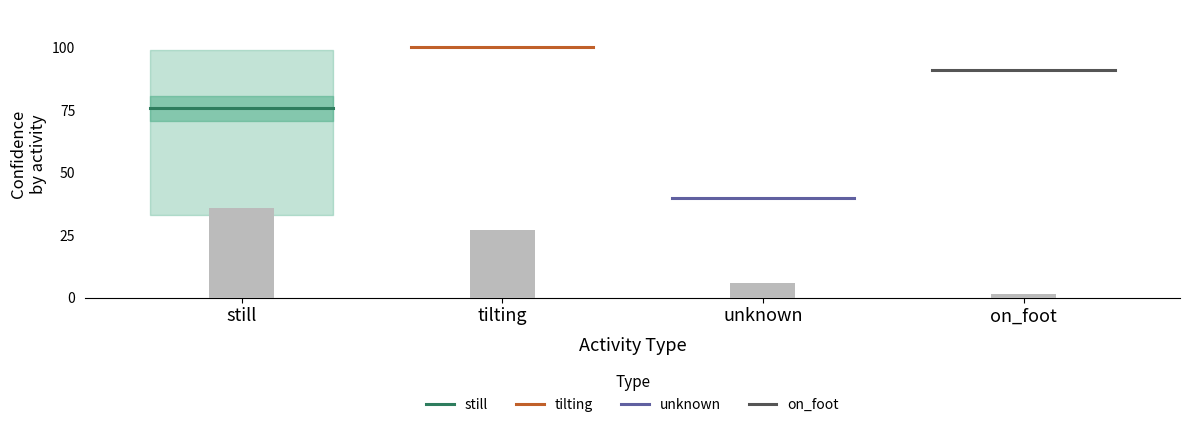

Between tilting and still, which is larger?

tilting